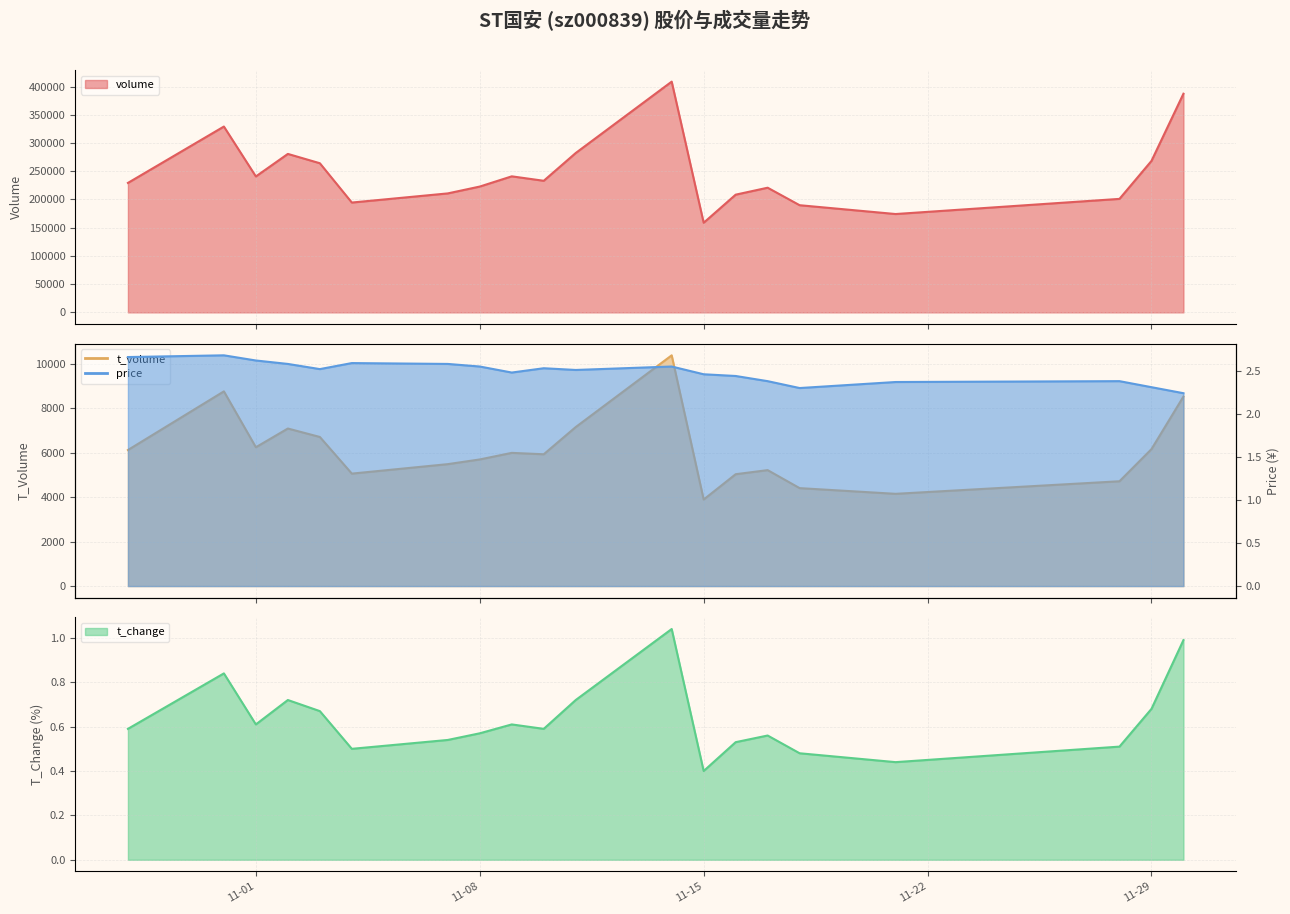

What is the minimum value shown in the chart?

0.4